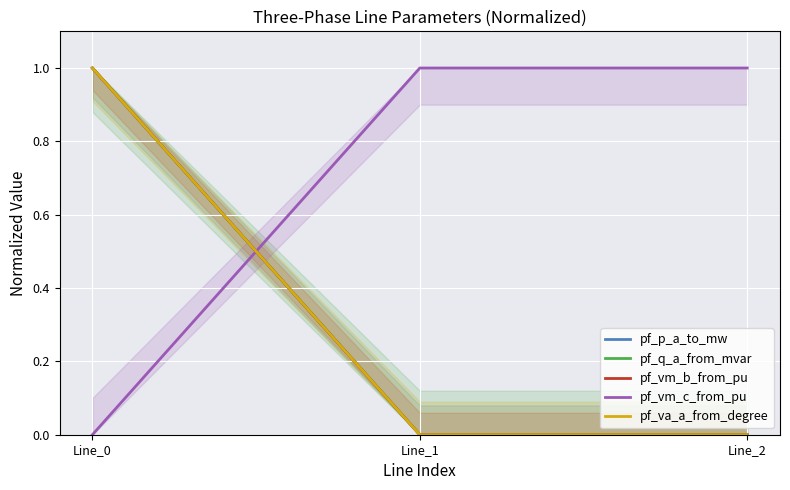

How many values in pf_p_a_to_mw are above zero?

1